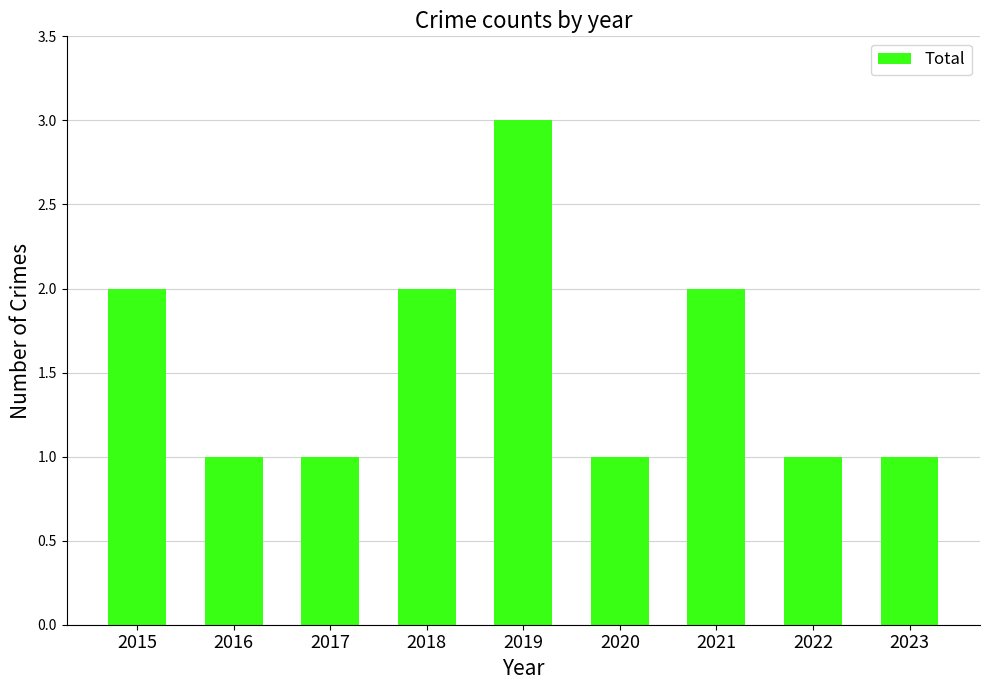

Read the value at 2016.

1